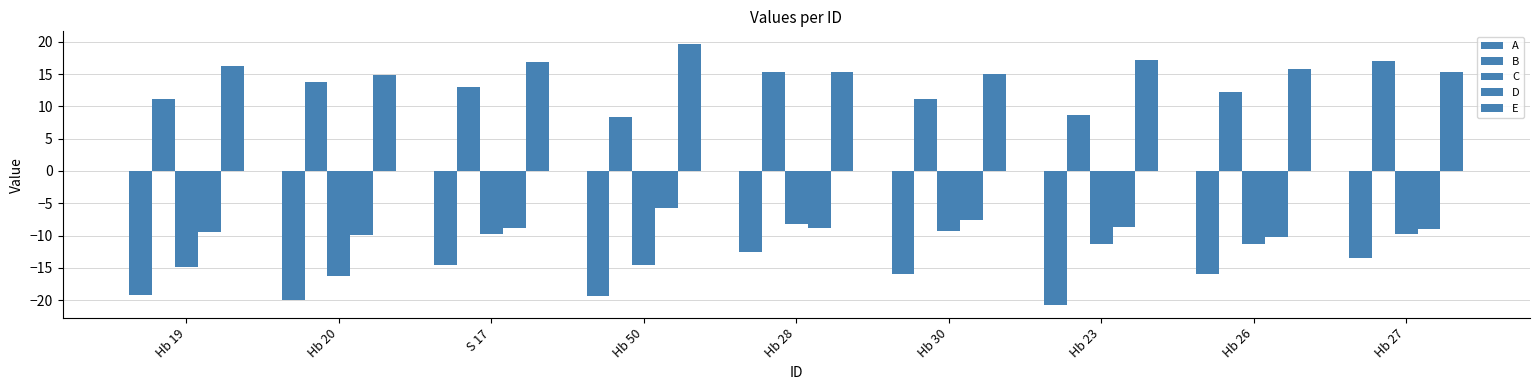

Are the bars horizontal?

No